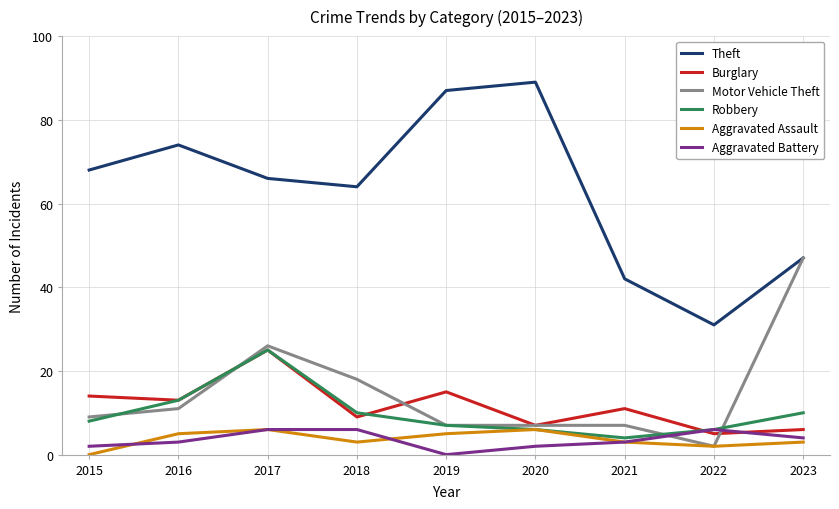

The value of Theft at 2022 is 11. True or false?

False